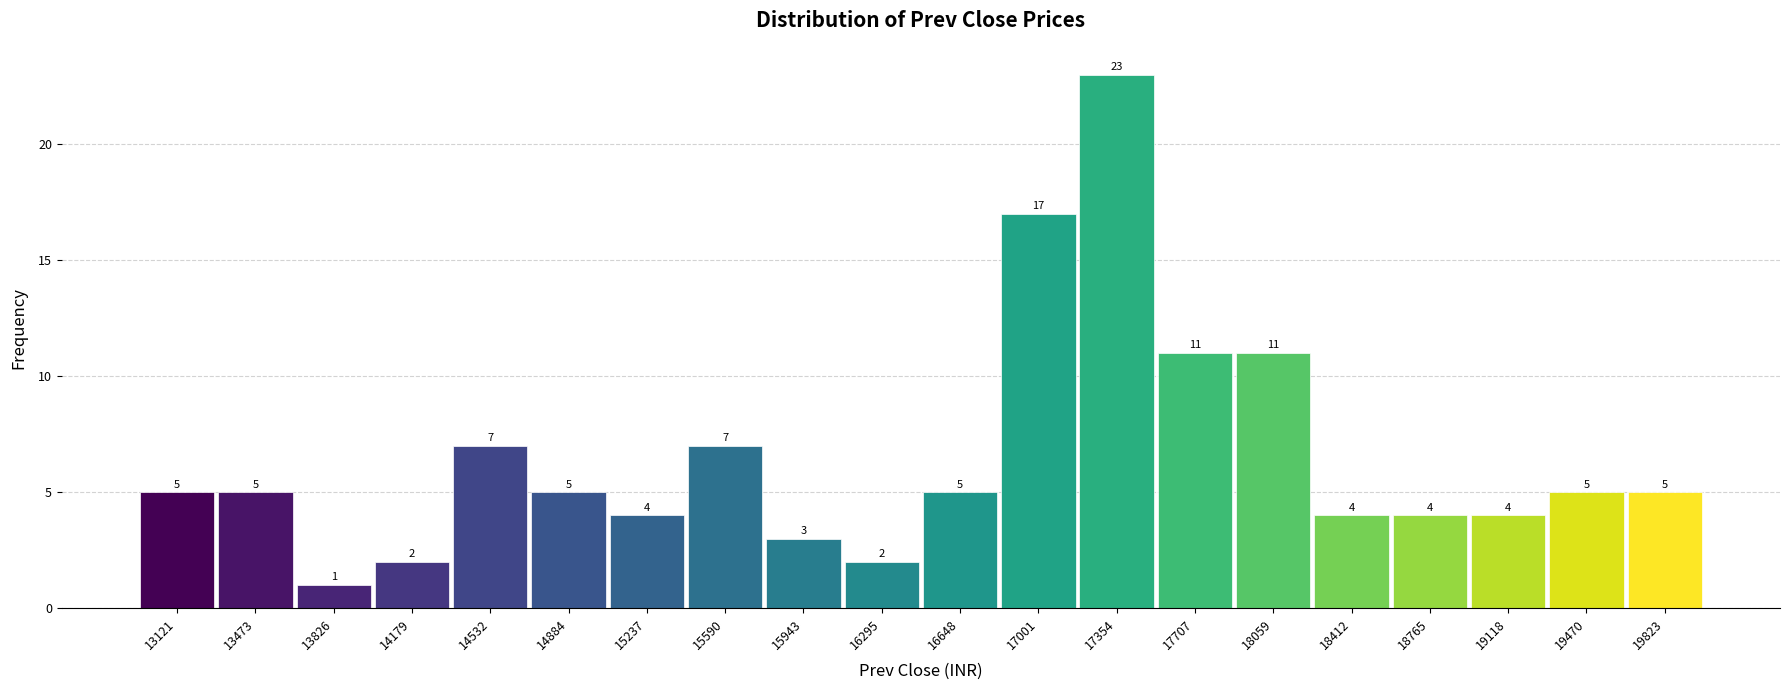

Reading left to right, transcribe this chart: for each bar, give the range it covers on the x-axis and its height. The bar edges are not printed on the chart, so give them approximately, as read against the axis.

12950 to 13300: 5
13300 to 13650: 5
13650 to 14000: 1
14000 to 14350: 2
14350 to 14700: 7
14700 to 15050: 5
15050 to 15400: 4
15400 to 15750: 7
15750 to 16100: 3
16100 to 16450: 2
16450 to 16850: 5
16850 to 17200: 17
17200 to 17550: 23
17550 to 17900: 11
17900 to 18250: 11
18250 to 18600: 4
18600 to 18950: 4
18950 to 19300: 4
19300 to 19650: 5
19650 to 20000: 5